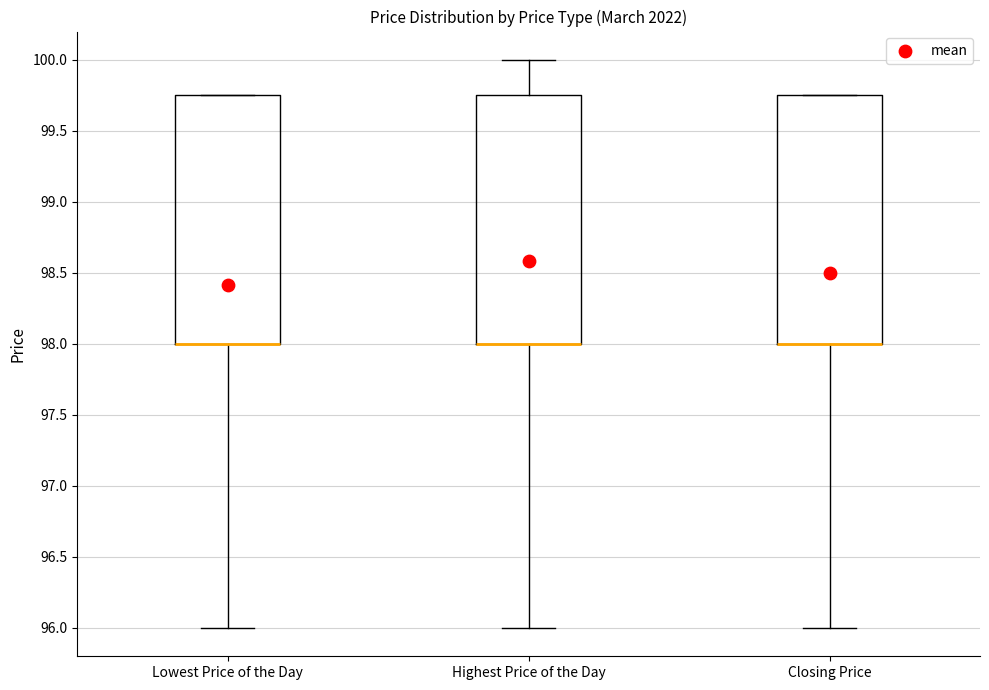

Reading left to right, transcribe this box plot: for each box, give where its median line is, the range the box spans, and where its two whiskers end, as read against the y-axis. The values are not printed on the chart, so give them approximately, as read against the axis.

Lowest Price of the Day: median 98.00 (drawn on the box's lower edge), box 98.00 to 99.75, whiskers 96.00 to 99.75
Highest Price of the Day: median 98.00 (drawn on the box's lower edge), box 98.00 to 99.75, whiskers 96.00 to 100.00
Closing Price: median 98.00 (drawn on the box's lower edge), box 98.00 to 99.75, whiskers 96.00 to 99.75